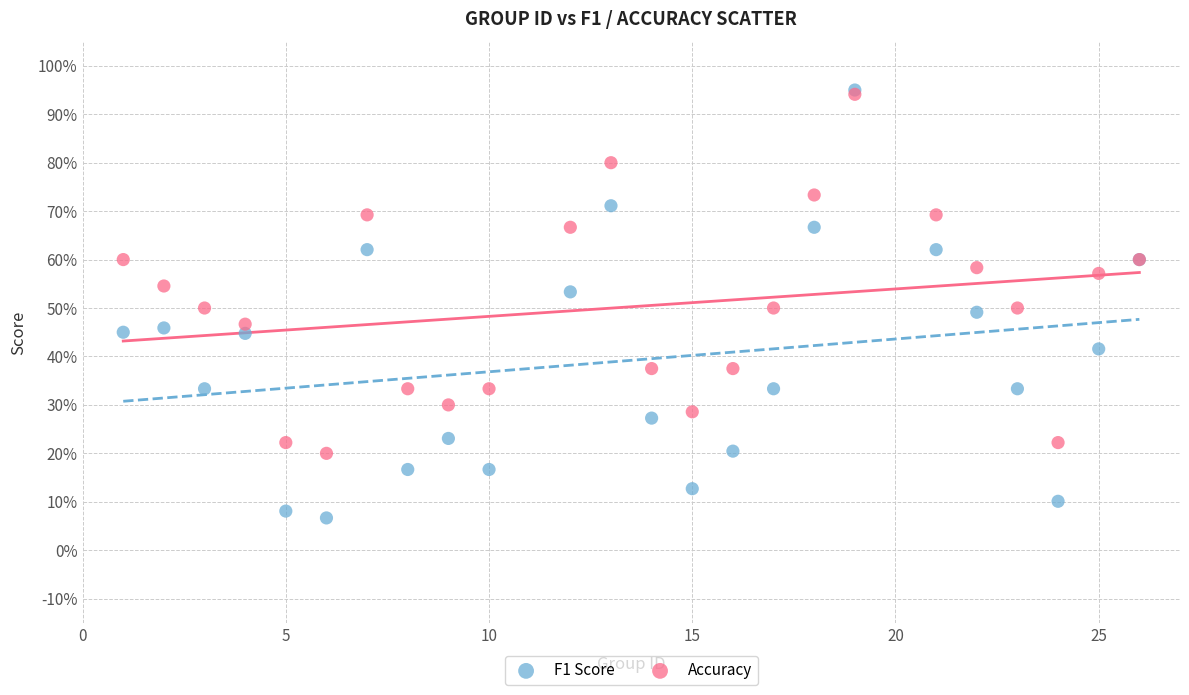

What are all the series names shown in the legend?

F1 Score, Accuracy